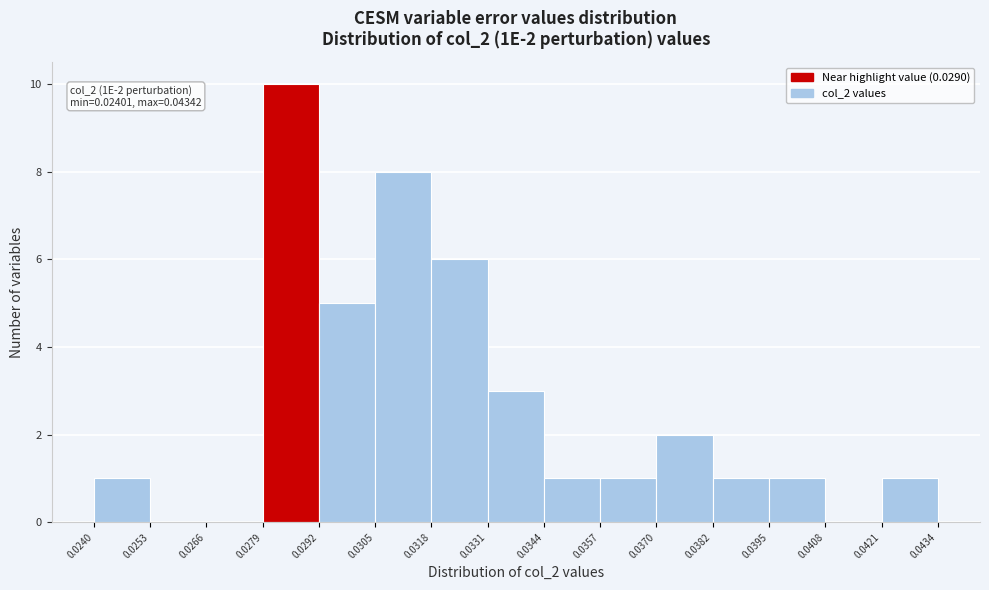

Which range on the x-axis has the tallest bar?

0.0279 to 0.0292